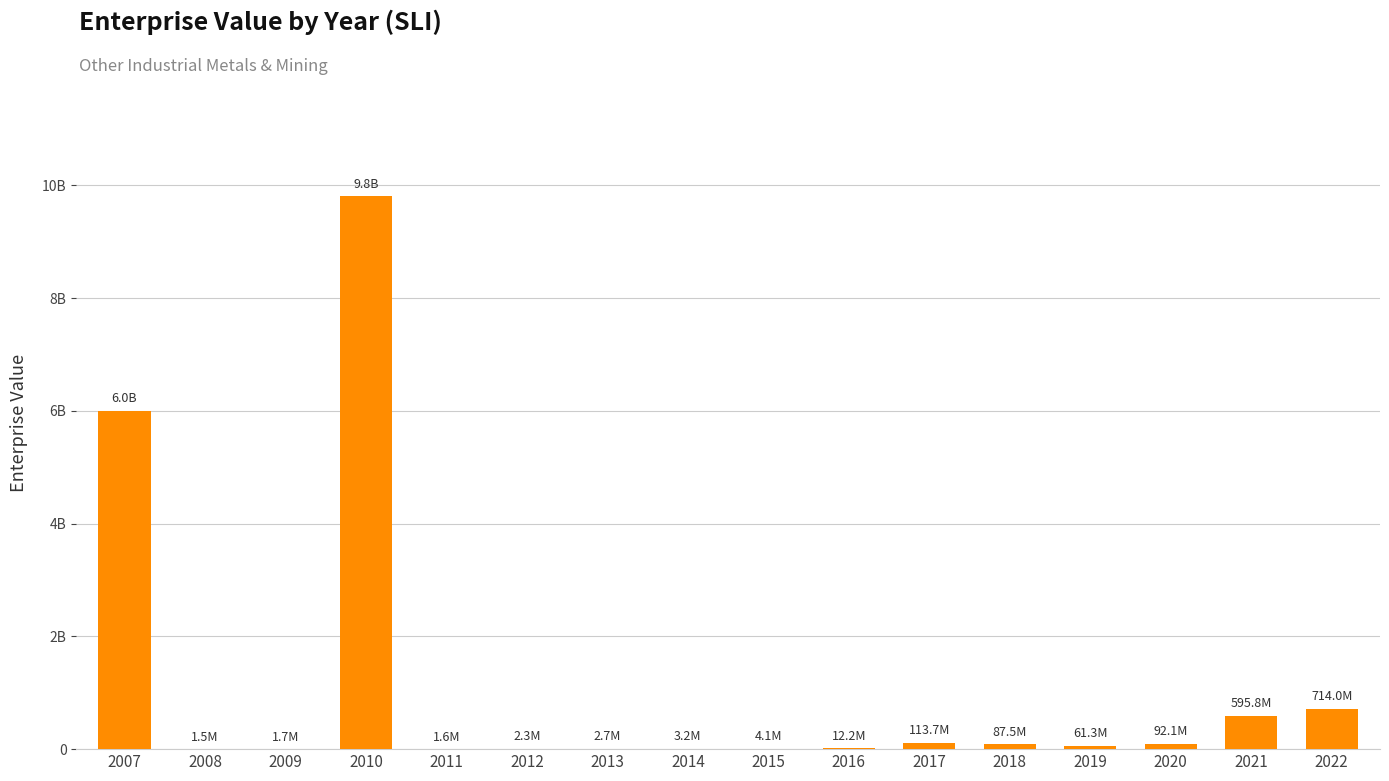

What is the difference between the maximum and minimum values?

9799520879.7